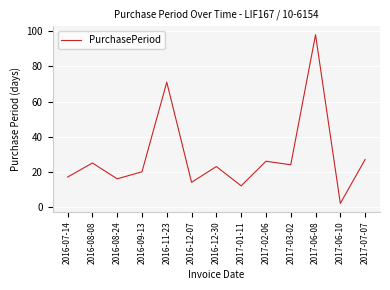

Which label corresponds to the largest value in the chart?

2017-06-08